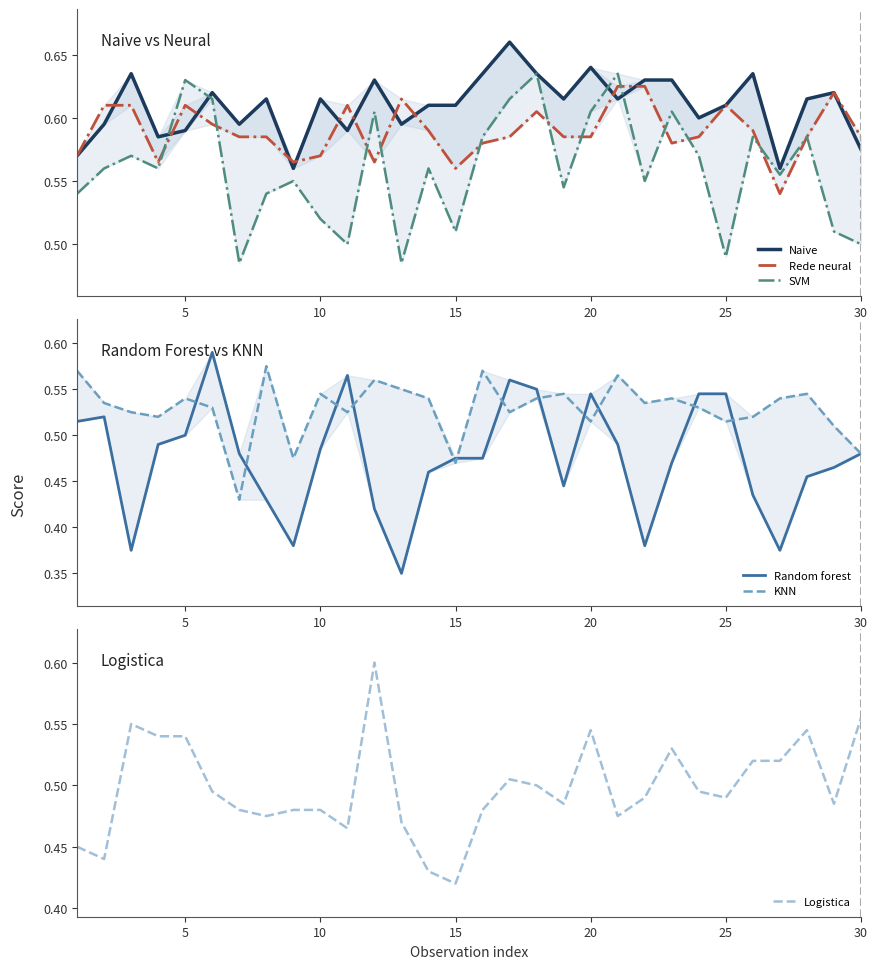

True or false: Naive and Logistica cross at least once.

False